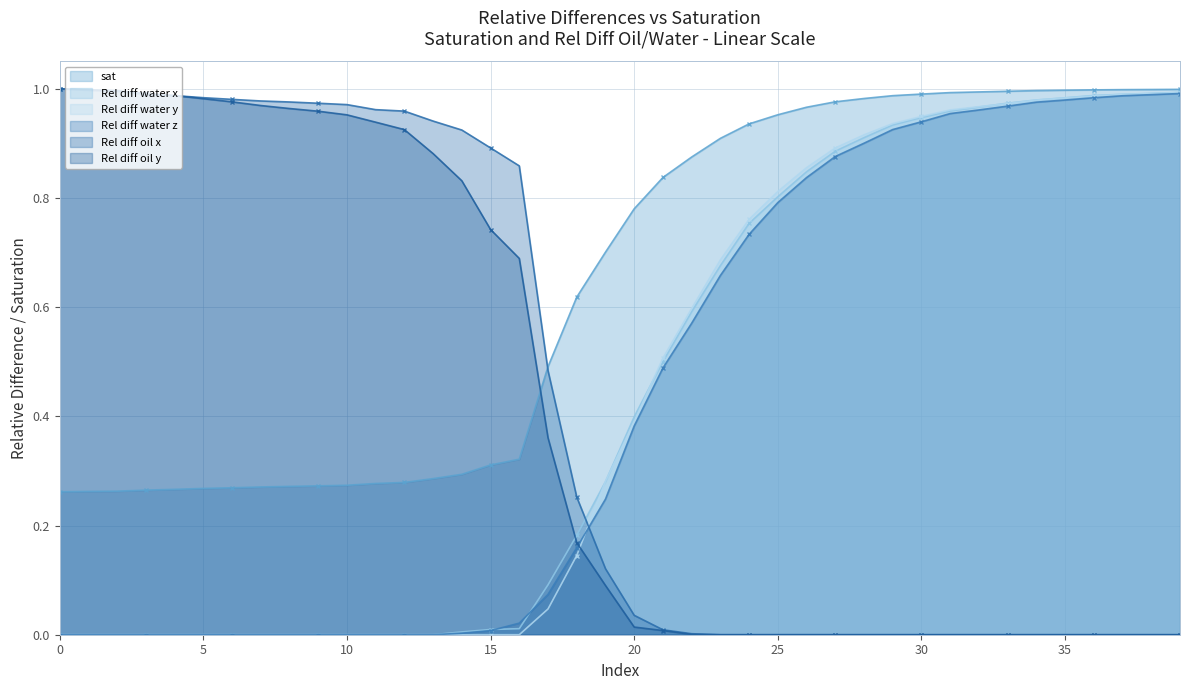

At 35, list the series in order from largest to smallest.

sat, Rel diff water x, Rel diff water y, Rel diff water z, Rel diff oil x, Rel diff oil y